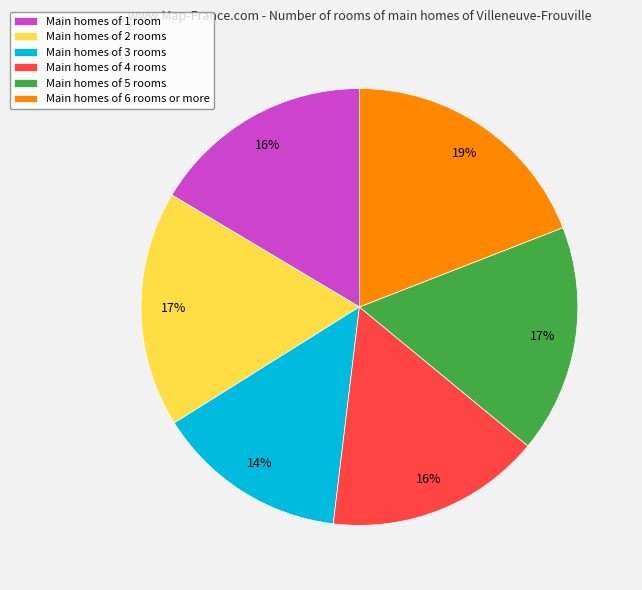

True or false: Main homes of 5 rooms accounts for 26% of the total.

False